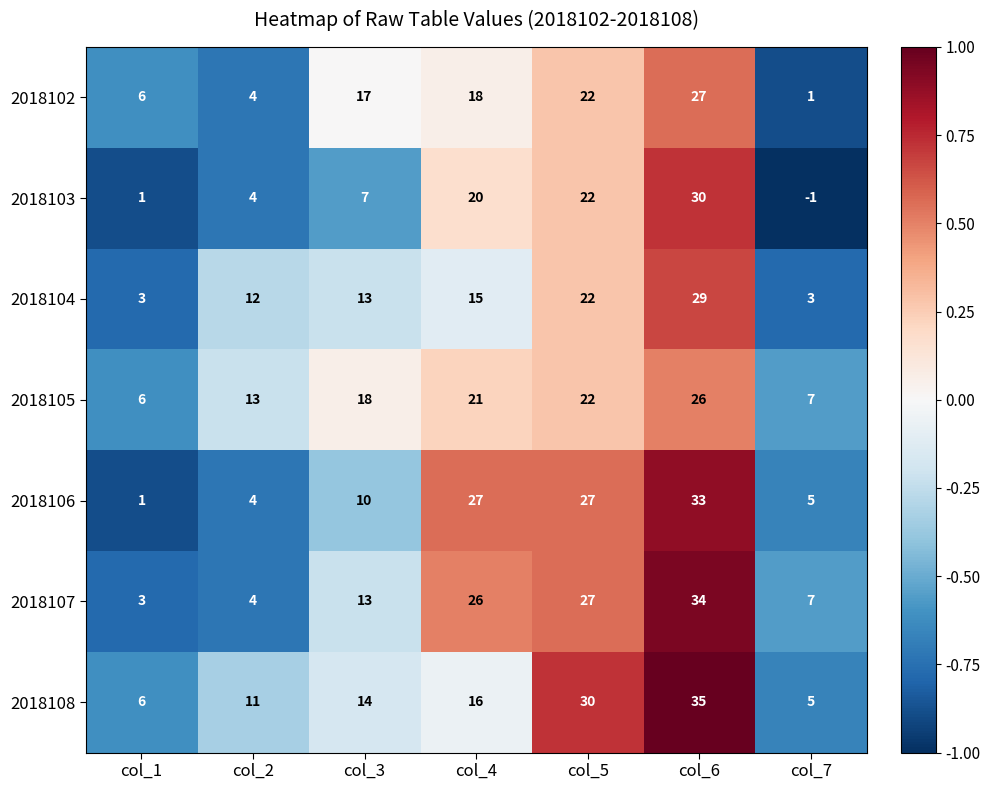

List the labels in order of 2018107 value, smallest first.

col_1, col_2, col_7, col_3, col_4, col_5, col_6